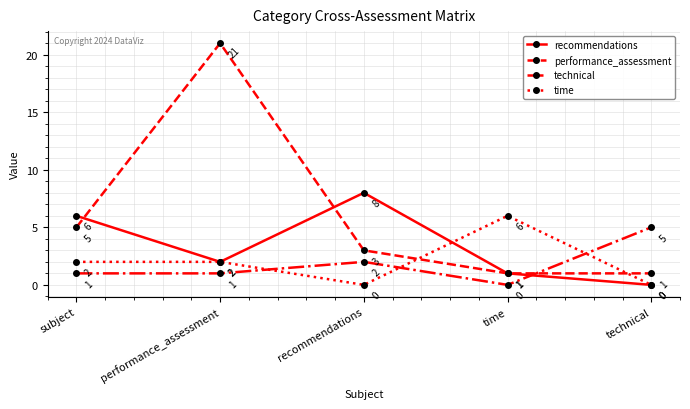

How many data points in technical are less than 1?

1